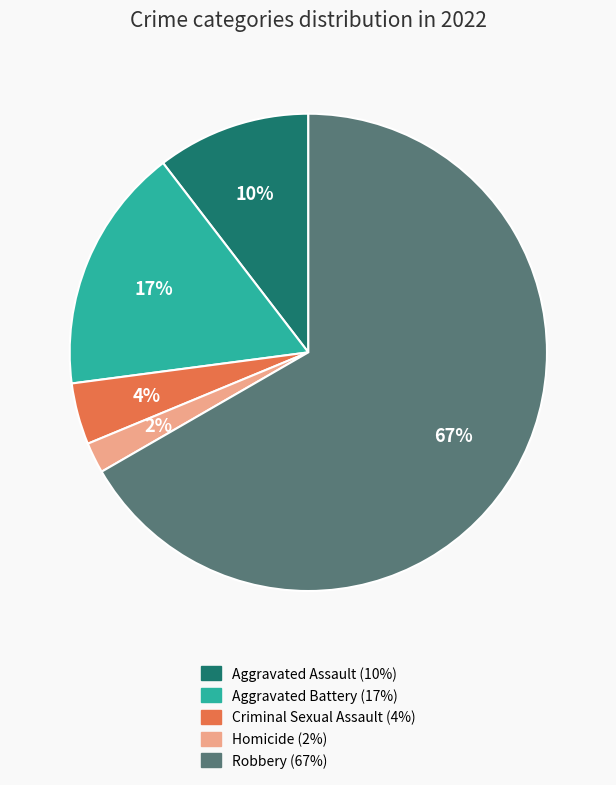

To the nearest percent, what percentage of the pie is Criminal Sexual Assault?

4%